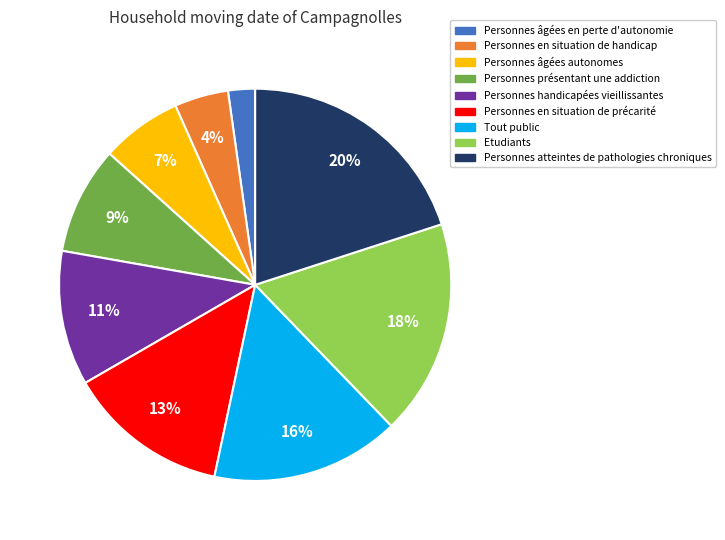

To the nearest percent, what is the difference between the largest and smallest slice percentages?

18%